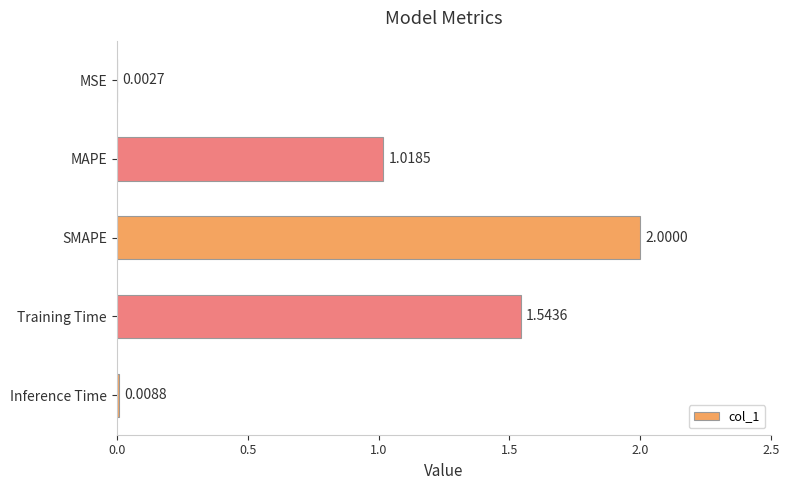

What is the sum of all values?

4.6